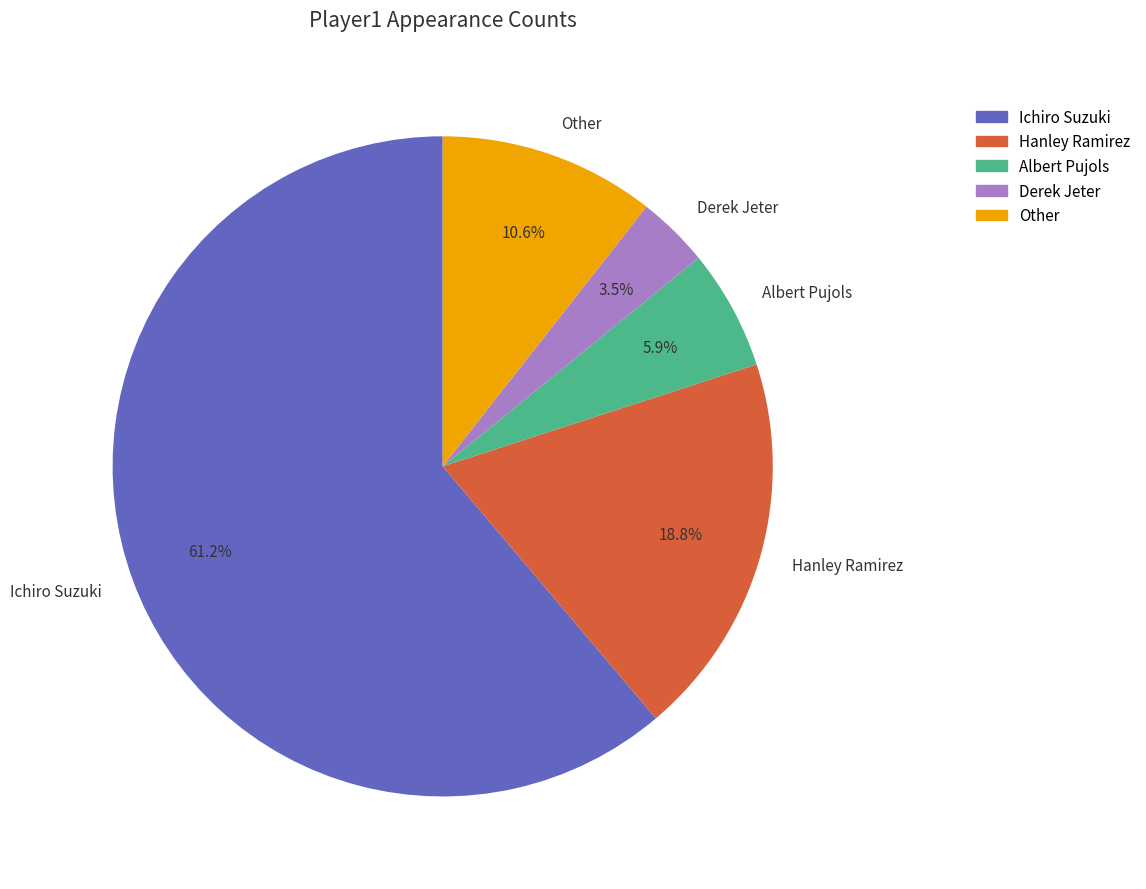

Which slice is the largest?

Ichiro Suzuki